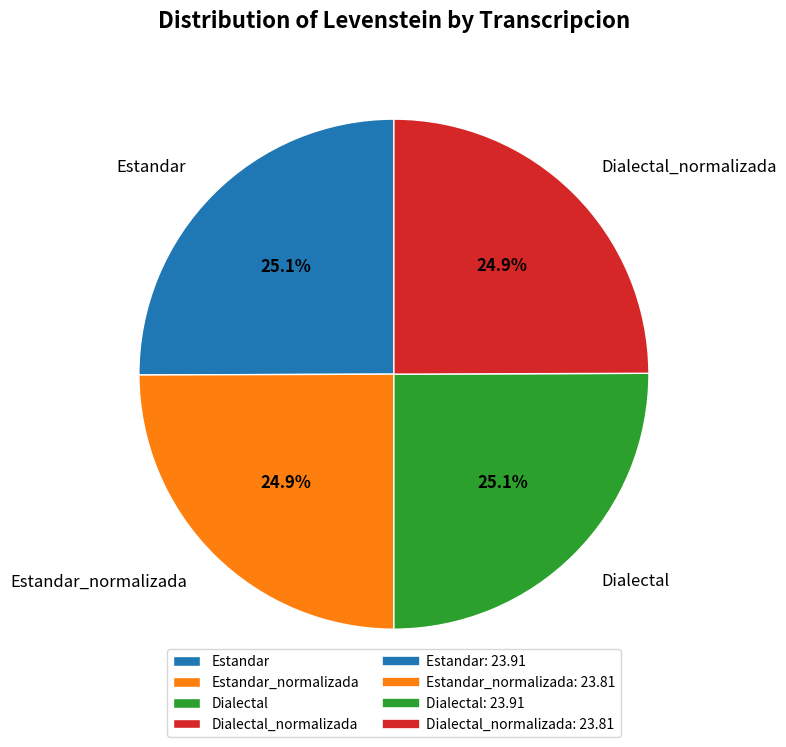

How much of the chart is everything except Dialectal_normalizada?

75.1%